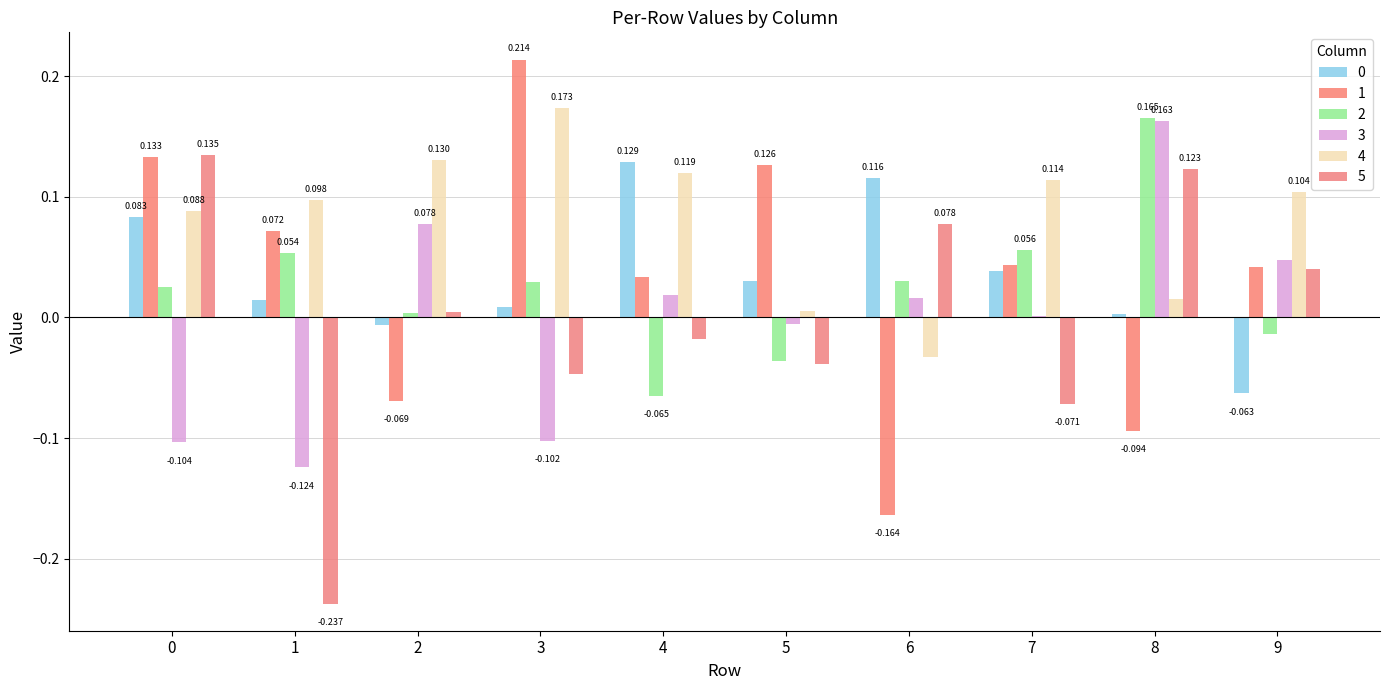

The 2 series shows 0.0 at 6. True or false?

False